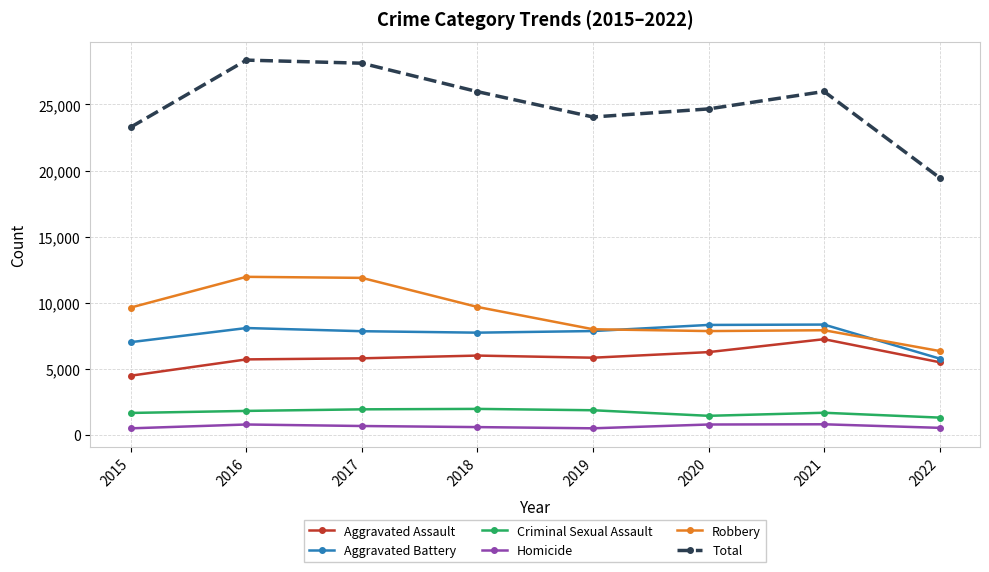

Which series changed the most between 2017 and 2019?

Total